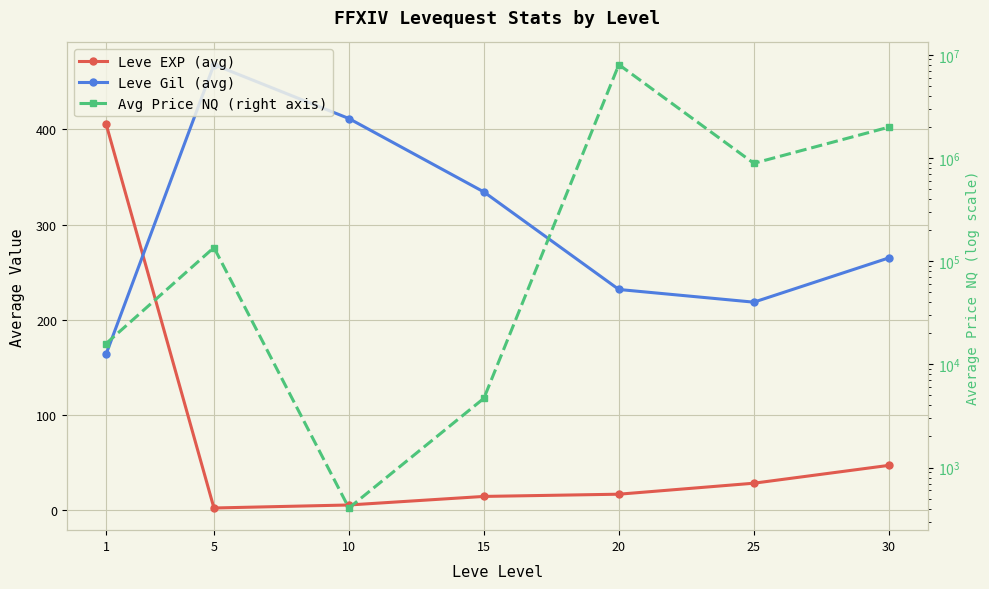

Is it true that Avg Price NQ (right axis) equals 887937.0 at 25?

True